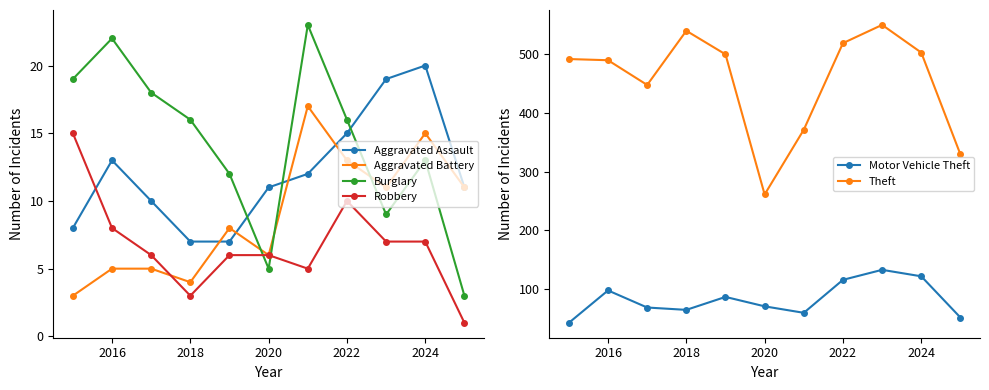

True or false: Aggravated Battery has more than 0 points higher than both neighbors.

True